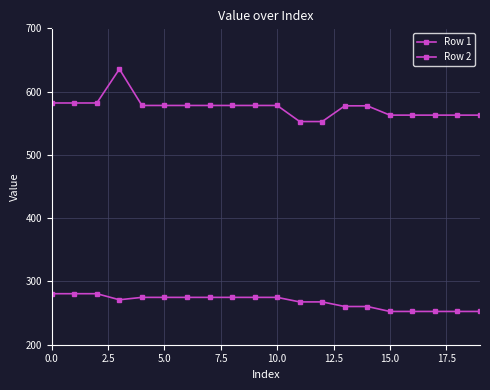

How many data points in Row 2 are above 578?

11